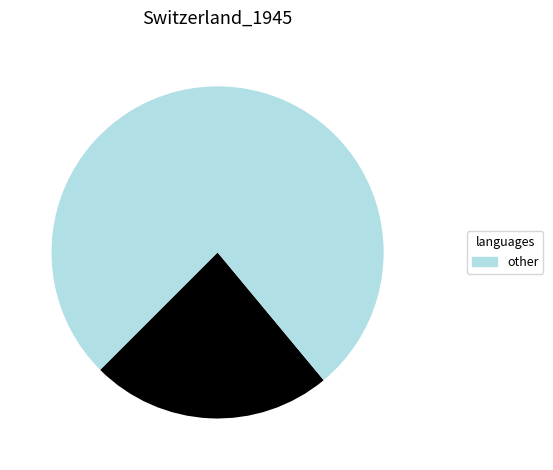

Does any single category account for the majority?

Yes